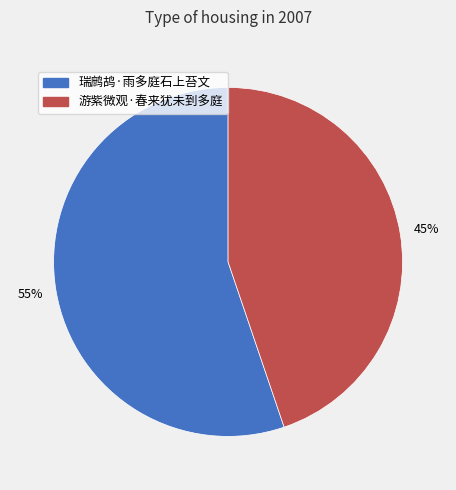

Is the sum of 游紫微观·春来犹未到多庭 and 瑞鹧鸪·雨多庭石上苔文 greater than half?

Yes